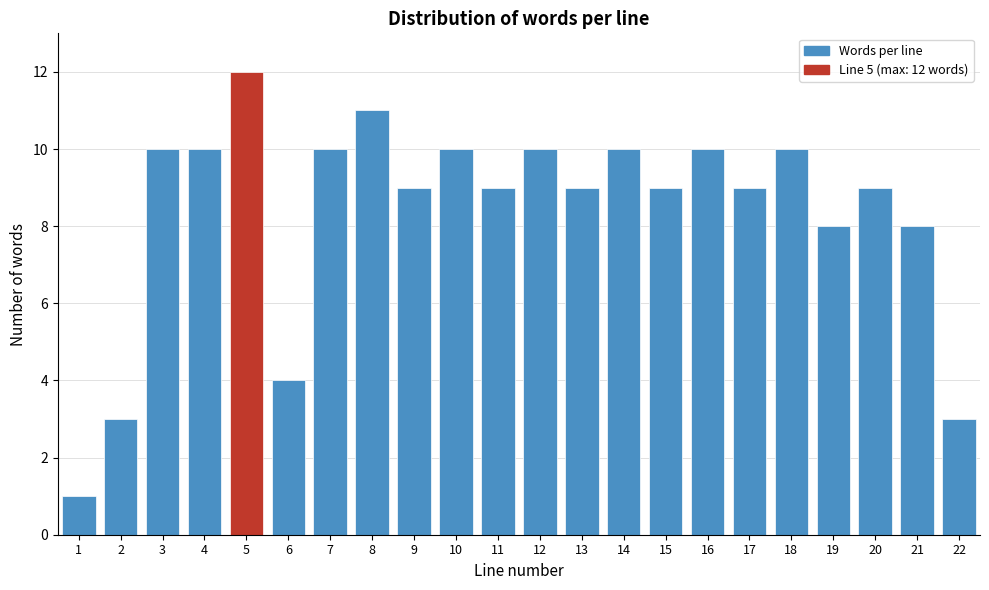

Reading left to right, transcribe all the data shown in this chart.

1=1	2=3	3=10	4=10	5=12	6=4	7=10	8=11	9=9	10=10	11=9	12=10	13=9	14=10	15=9	16=10	17=9	18=10	19=8	20=9	21=8	22=3